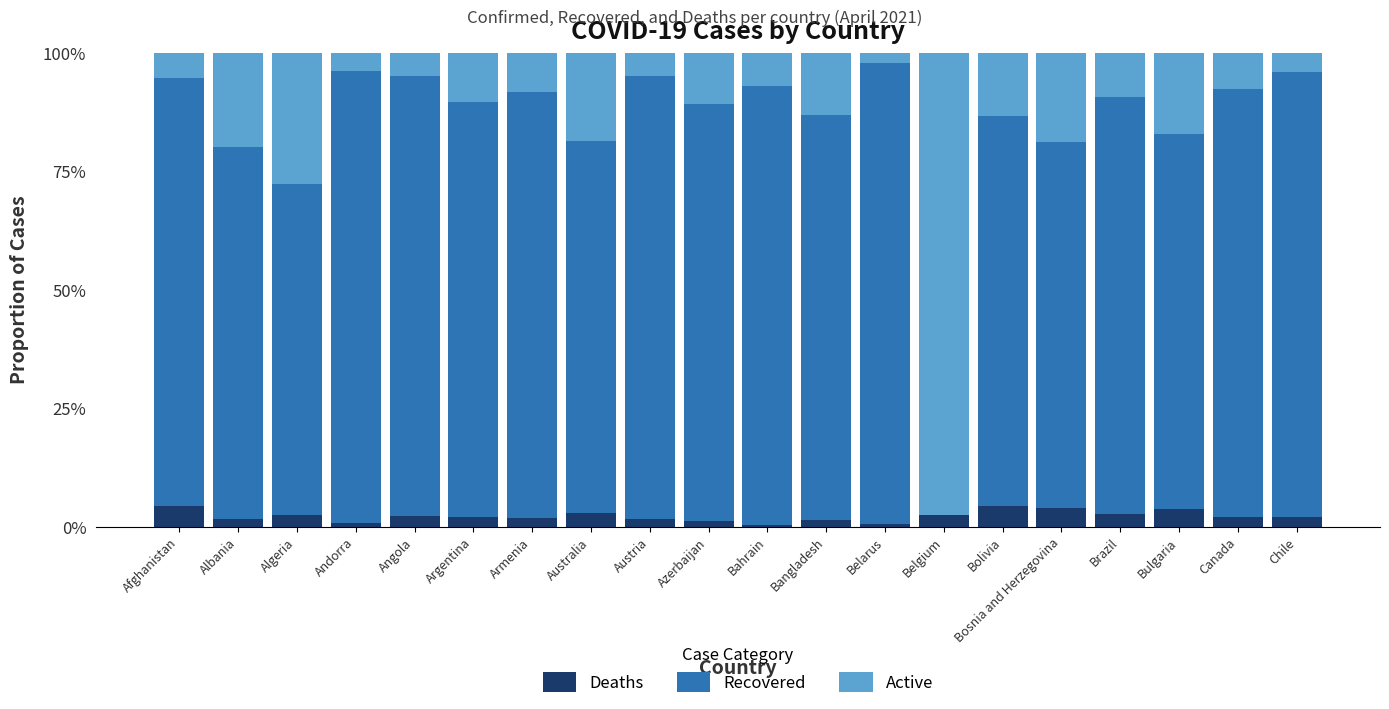

List the series in order of their peak value, highest first.

Active, Recovered, Deaths